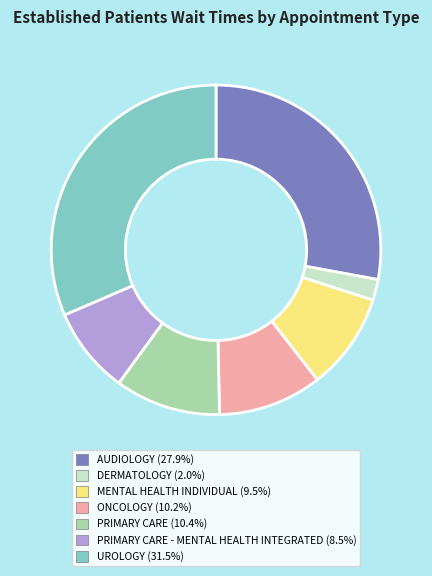

Is there any slice that represents more than half of the pie?

No